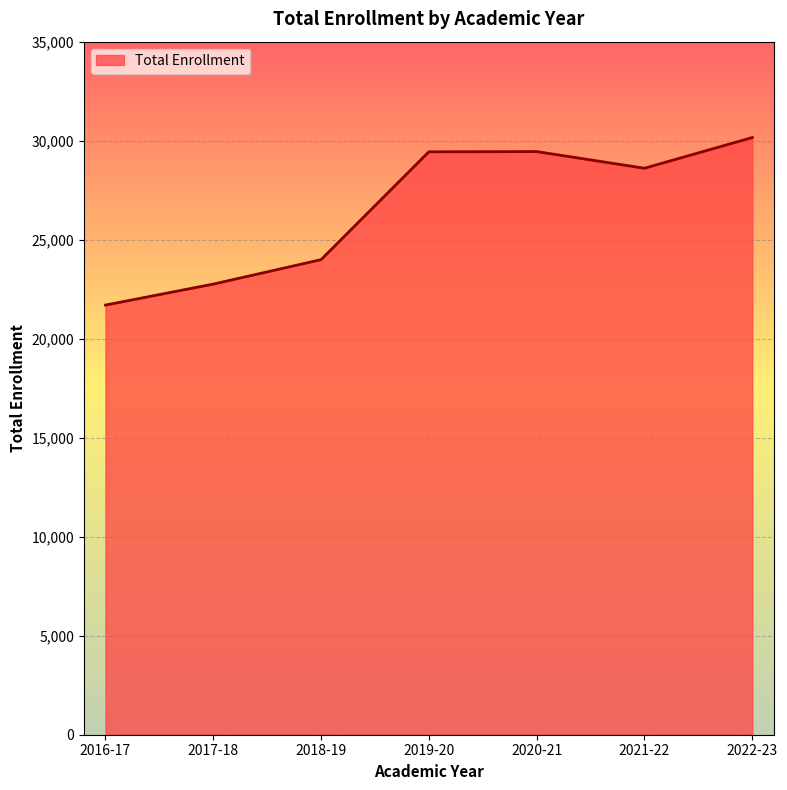

How many values are below 28608?

3